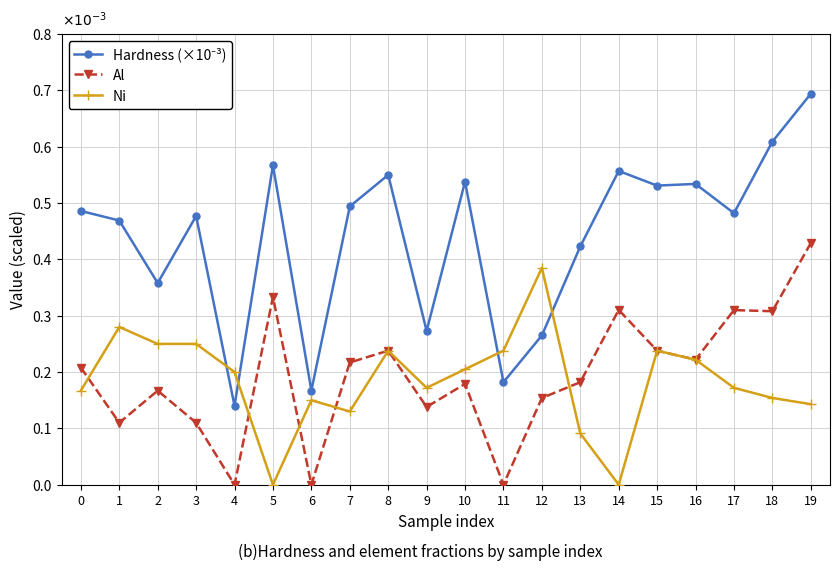

What is the total value across all series at 2?

0.8